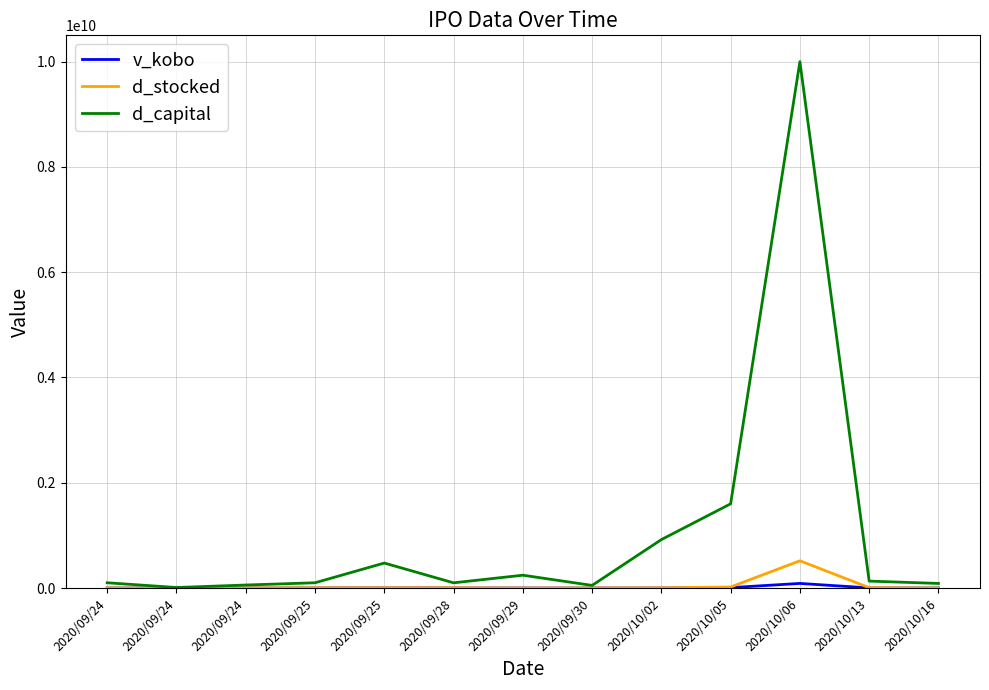

At which category is the sum across all series the highest?

2020/10/06